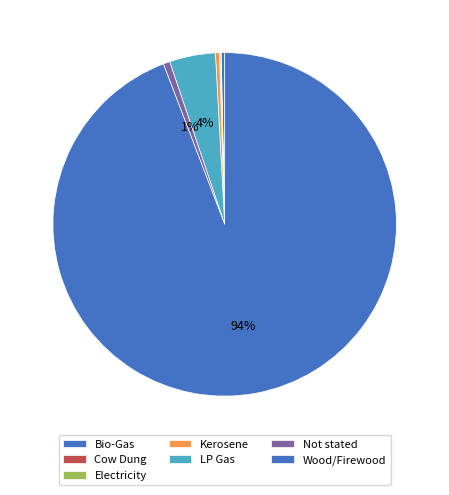

Which category has the smallest portion of the pie?

Cow Dung